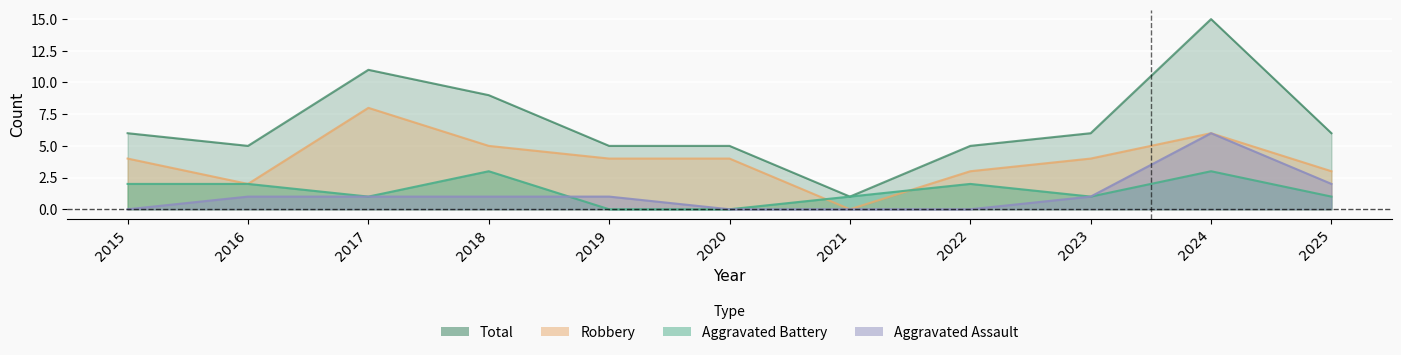

What is the value of the Robbery point at the 4th from the left?

5